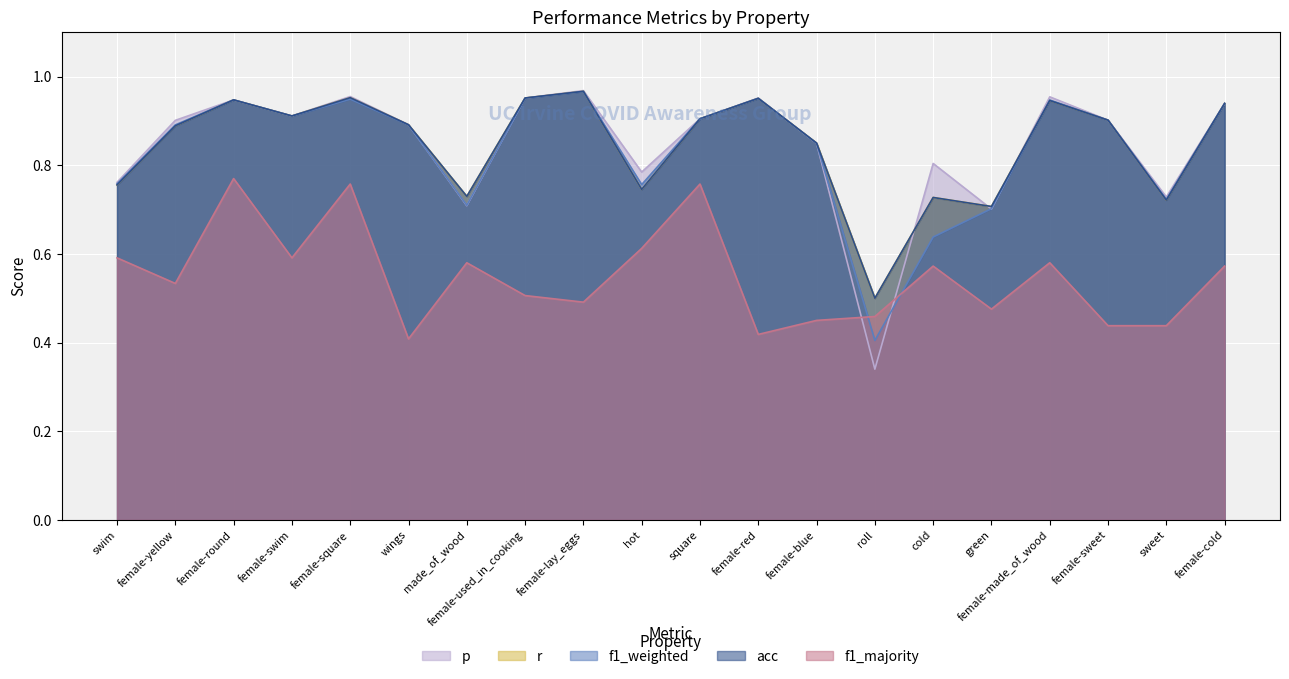

What is the value of the f1_majority point at the 18th from the left?

0.4